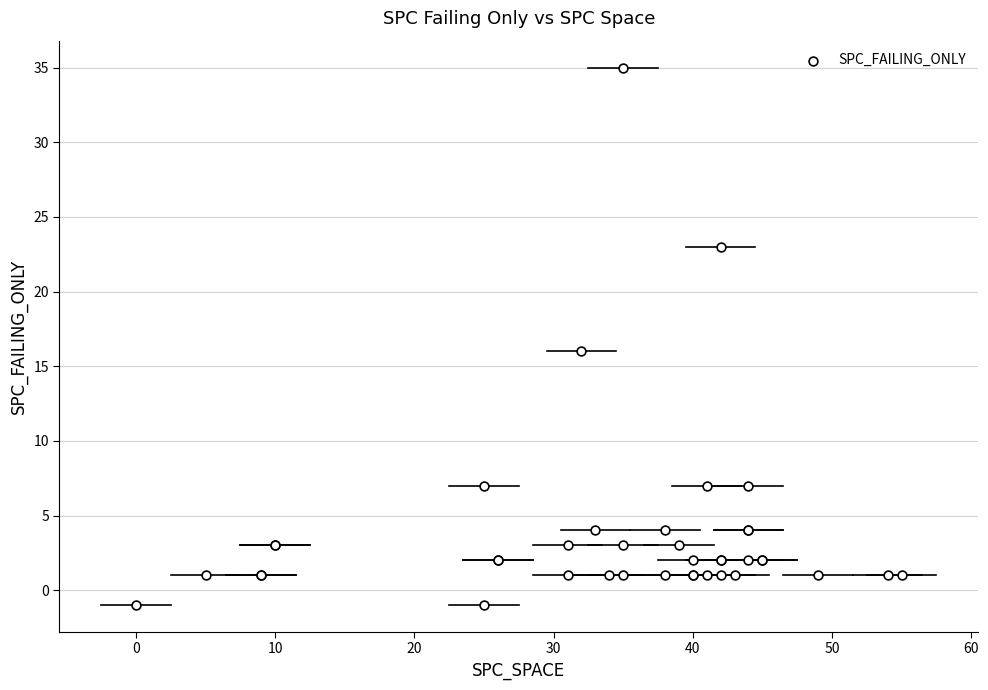

What Y value in the scatter plot is closest to 17?

16